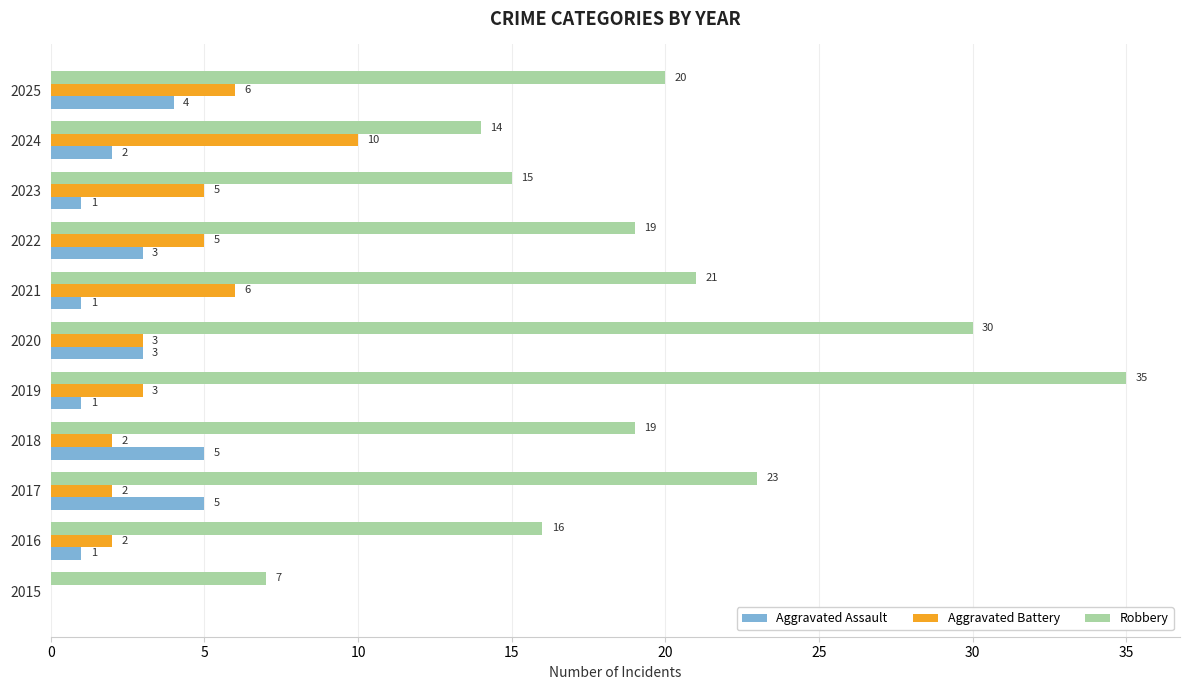

Which series changed the most between 2021 and 2024?

Robbery